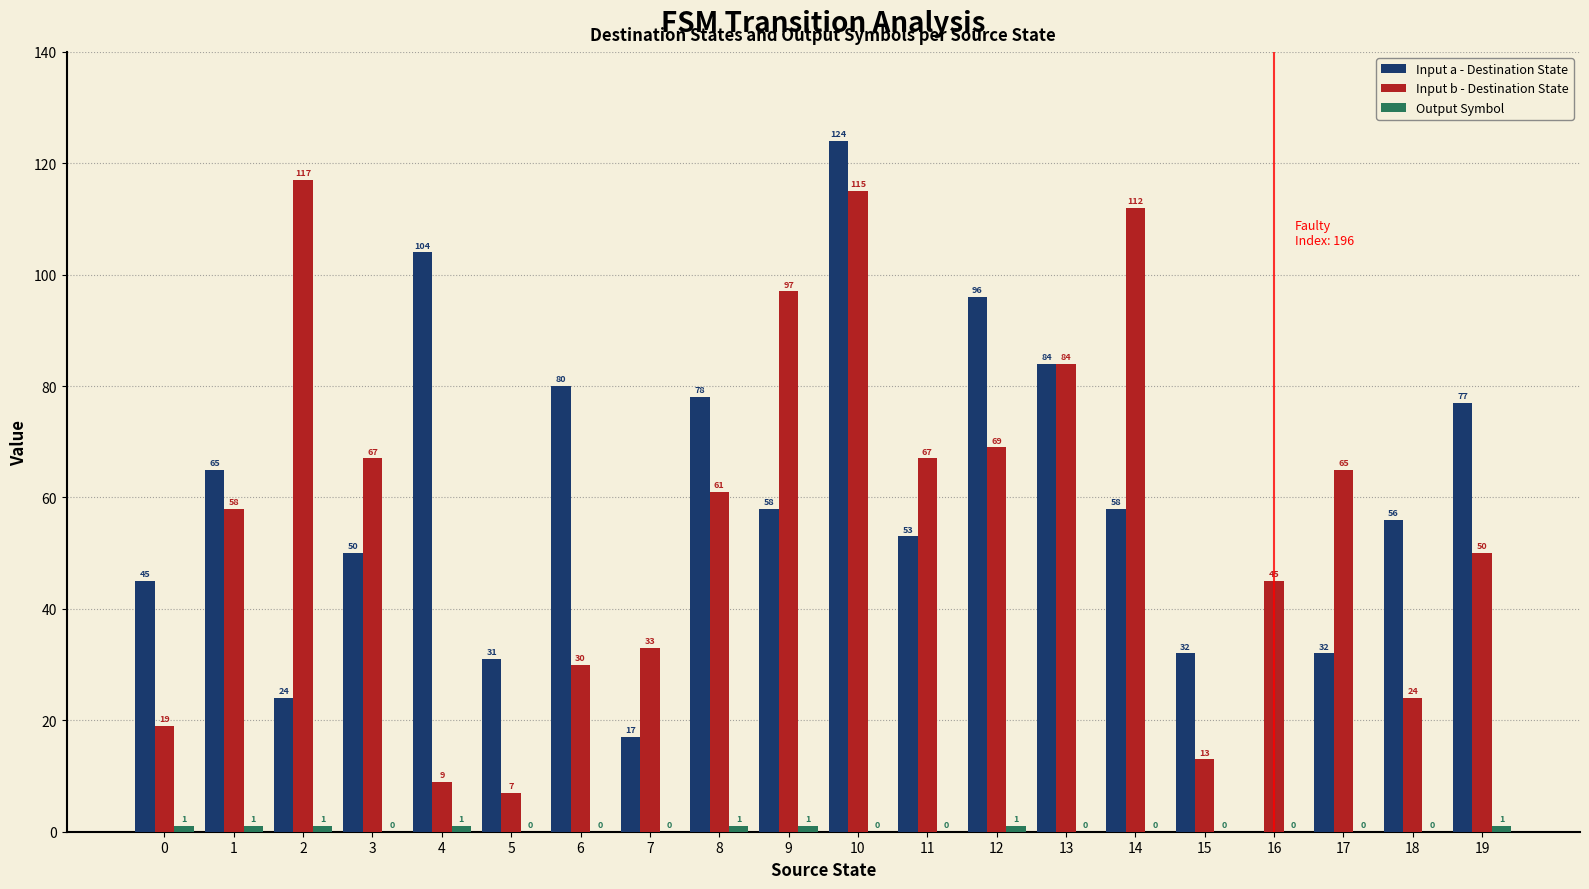

The value of Input a - Destination State at 13 is 84. True or false?

True